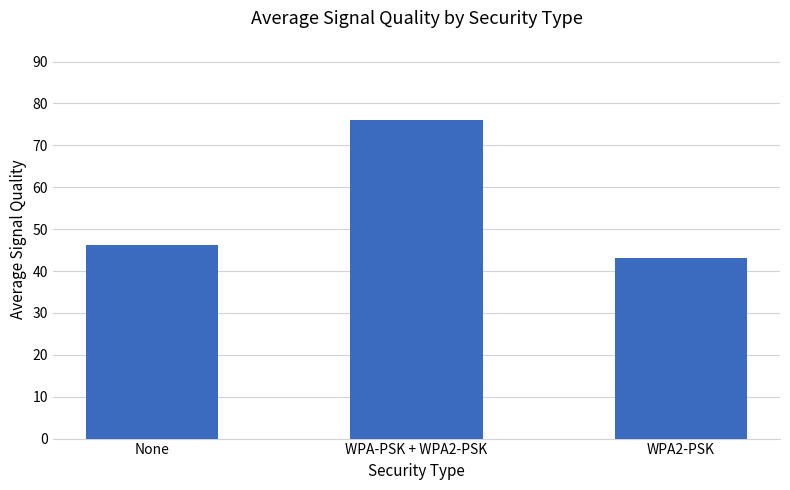

What is the greatest value displayed?

76.0